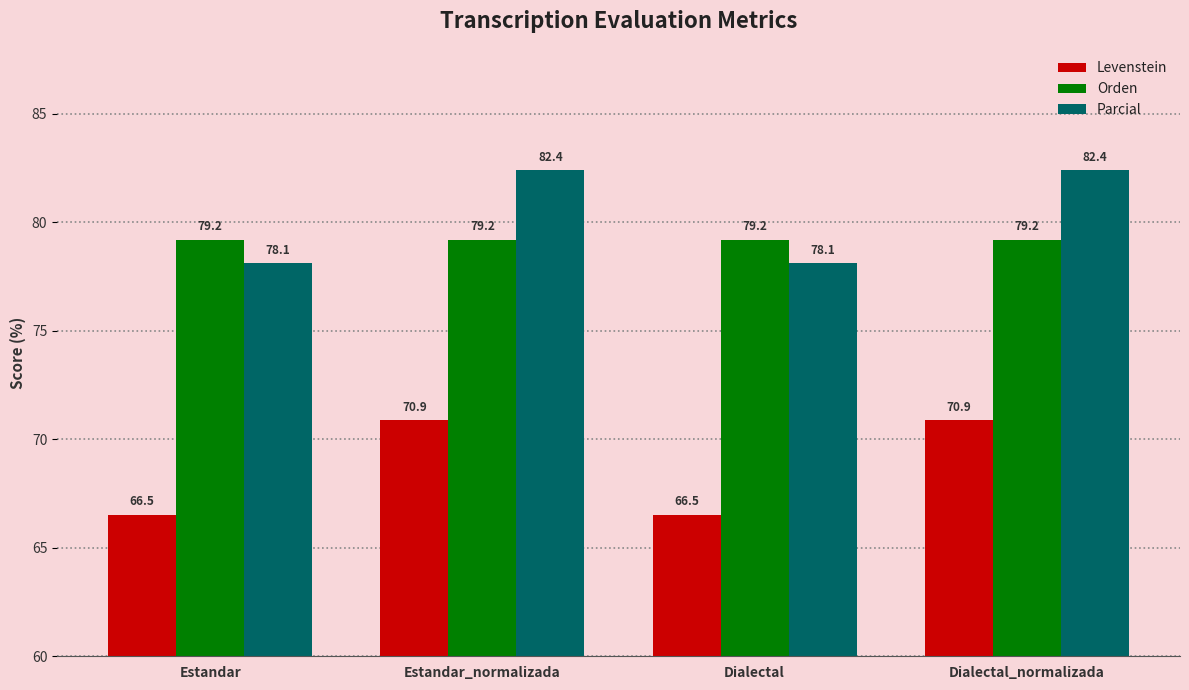

What is the approximate value of Orden at Dialectal_normalizada?

79.2